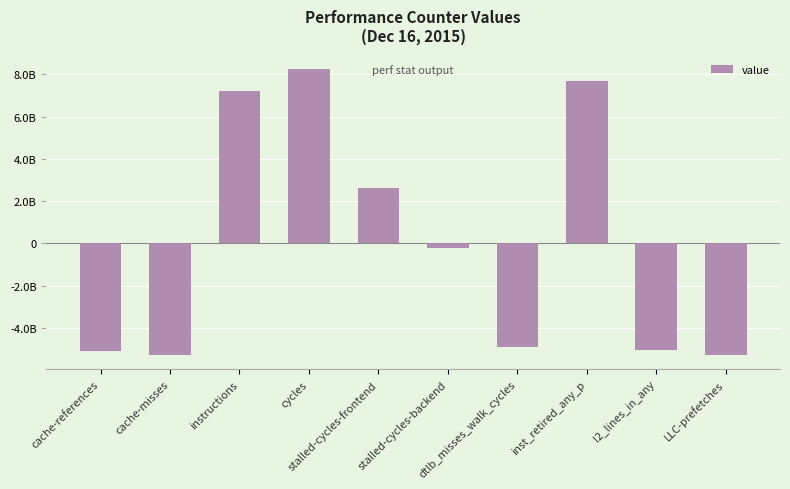

Are the bars horizontal?

No